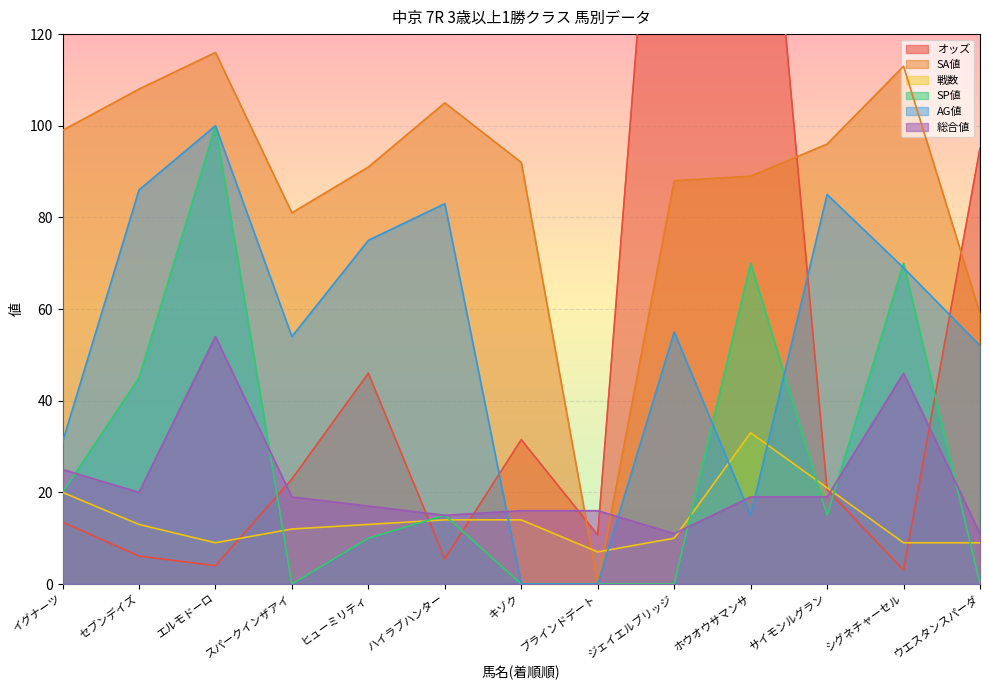

What is the average value of the SA値 series?

87